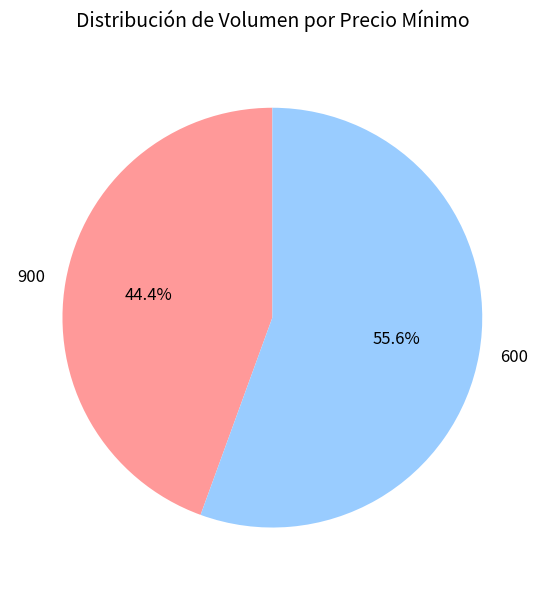

Which slice represents more than half of the pie?

600